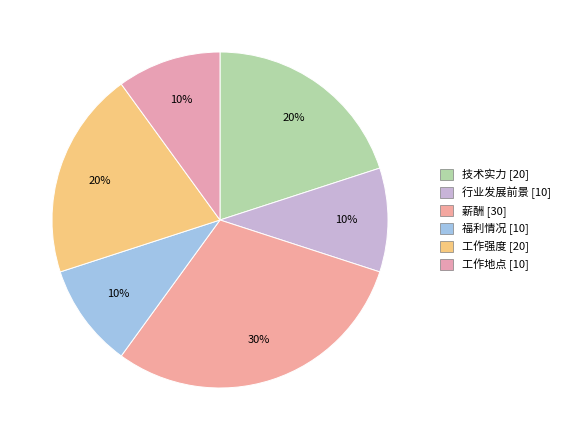

What percentage is the 工作地点 slice, to the nearest percent?

10%